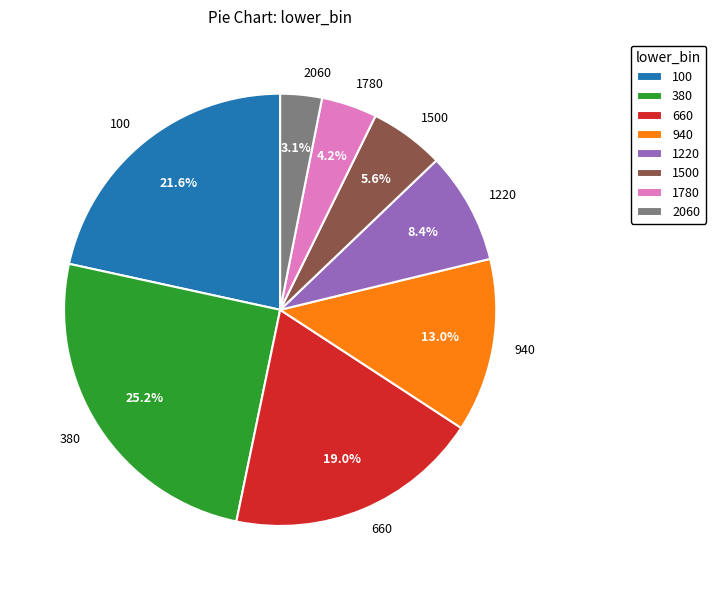

How many slices are in this pie chart?

8